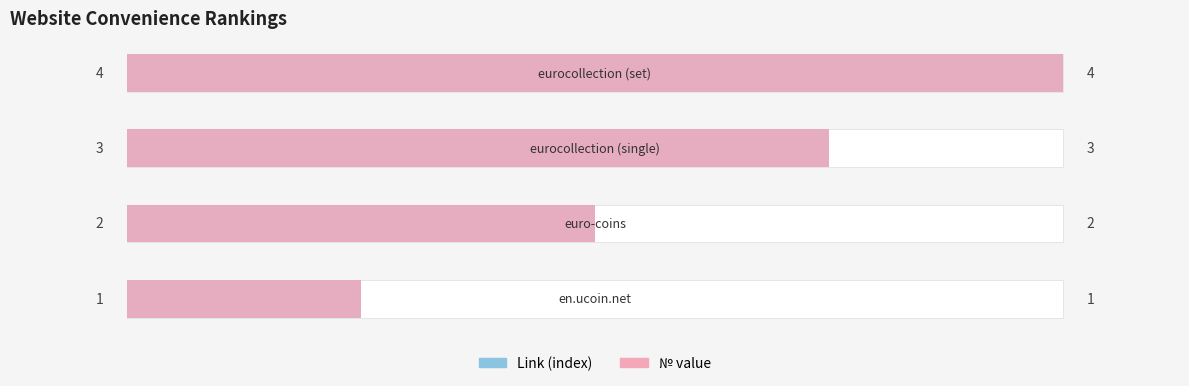

Rank the categories by value from lowest to highest.

en.ucoin.net, euro-coins, eurocollection (single), eurocollection (set)